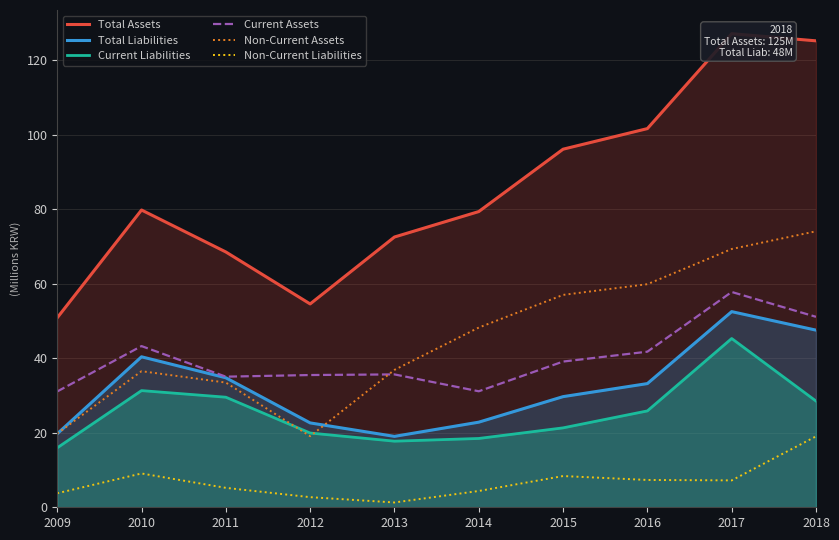

What are all the series names shown in the legend?

Total Assets, Total Liabilities, Current Liabilities, Current Assets, Non-Current Assets, Non-Current Liabilities